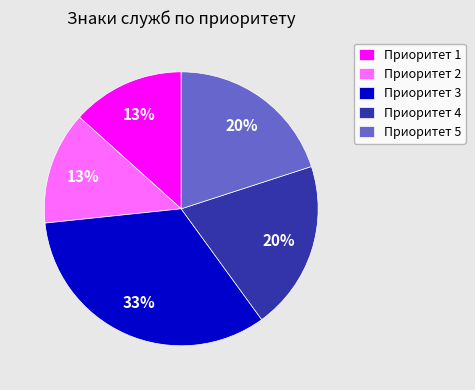

Is it true that Приоритет 5 is 20% of the pie?

True